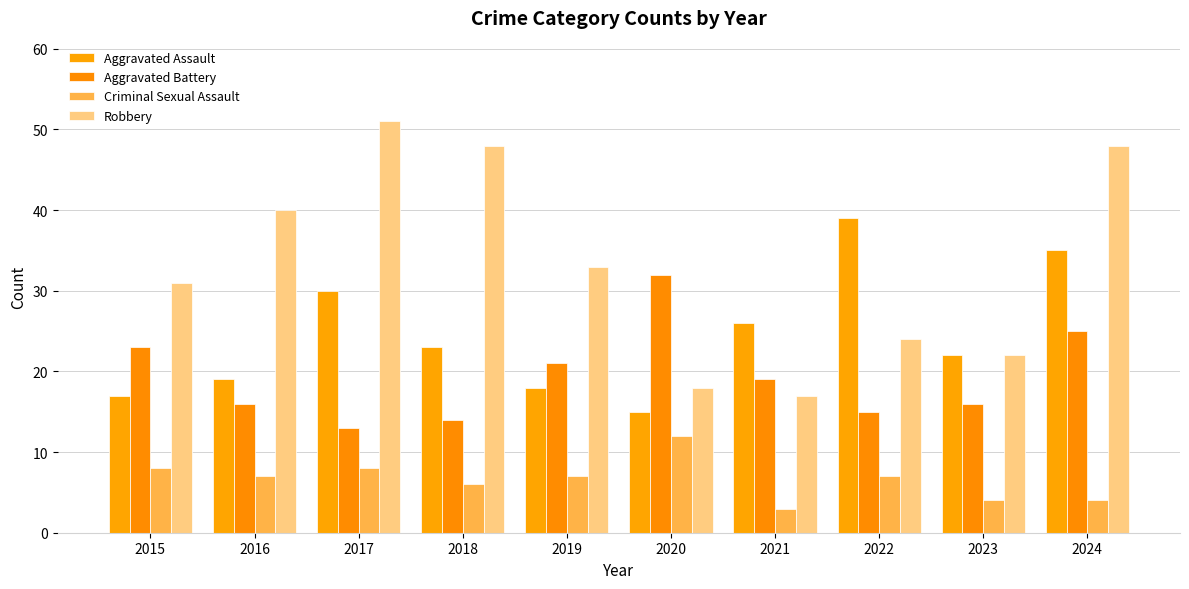

How many data points in Aggravated Assault are less than 23?

5